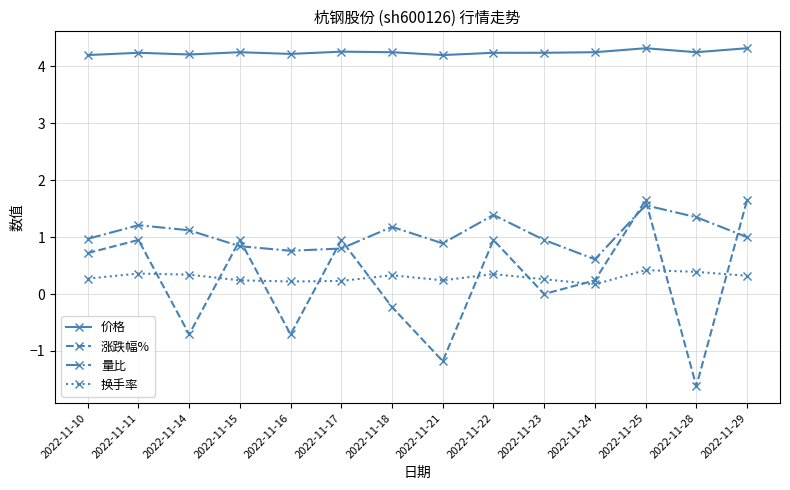

Rank the series at 2022-11-18 from highest to lowest value.

价格, 量比, 换手率, 涨跌幅%